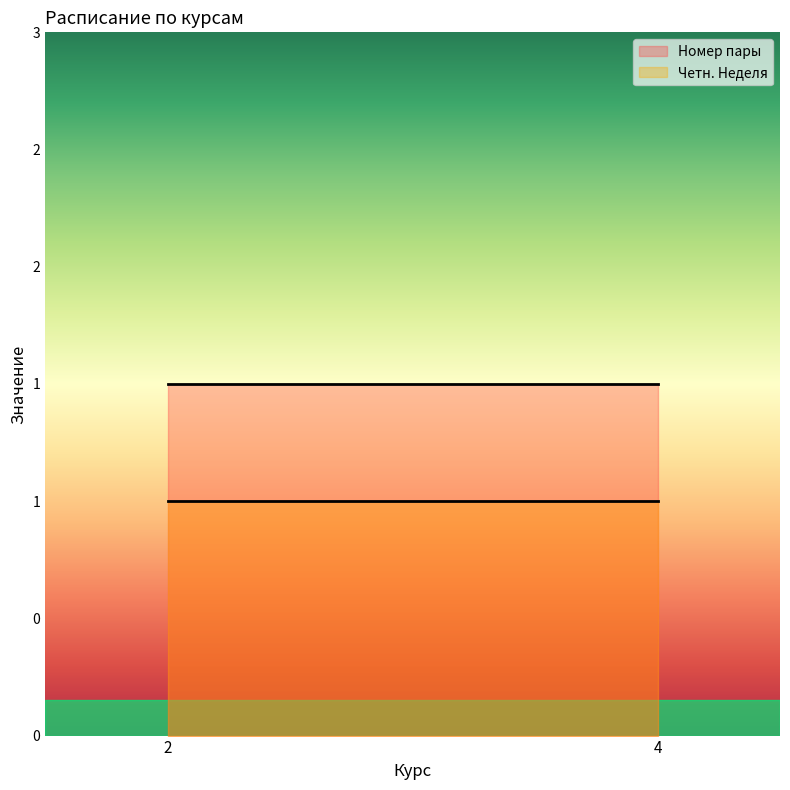

Which category has the lowest value across all series?

2